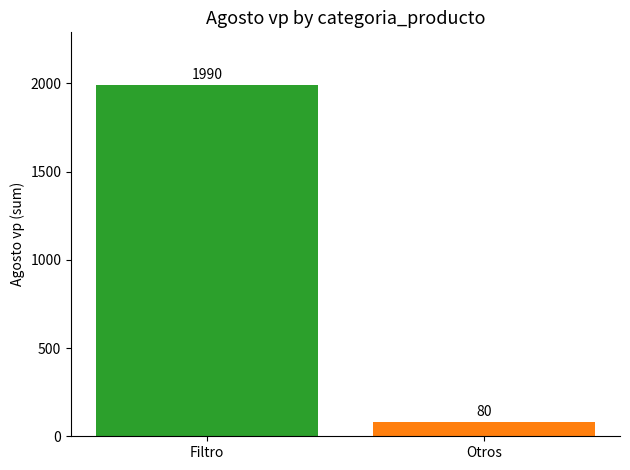

What is the greatest value displayed?

1990